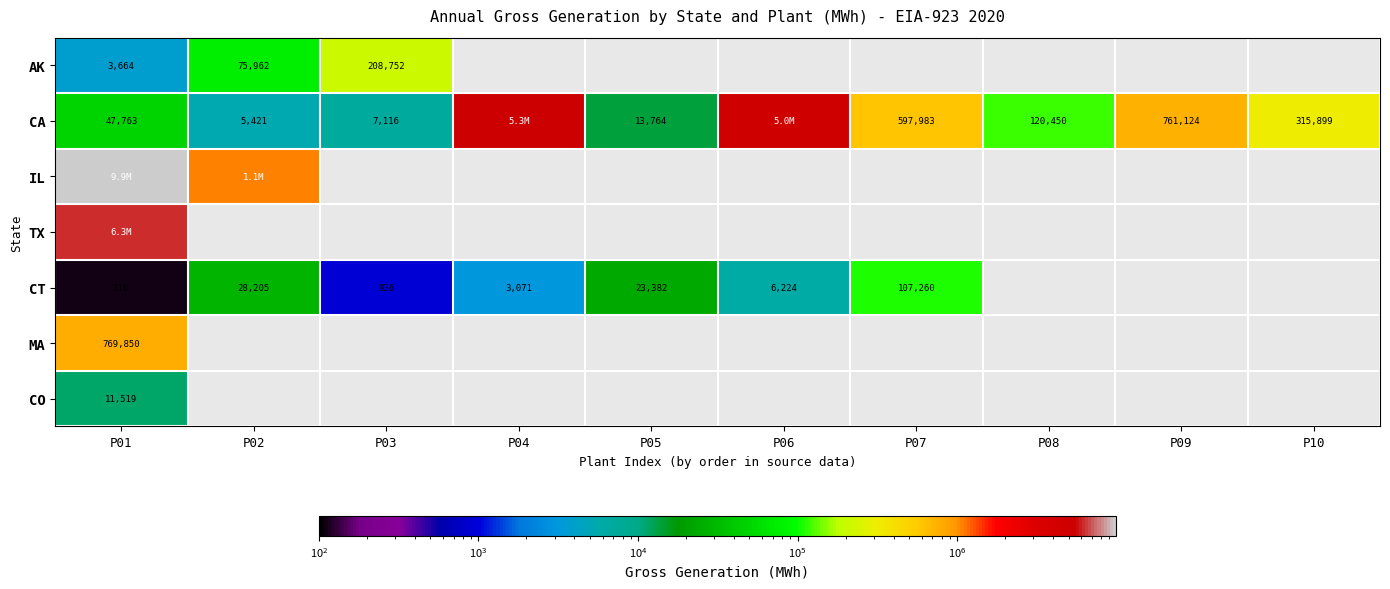

The value of CT at P04 is 5501. True or false?

False